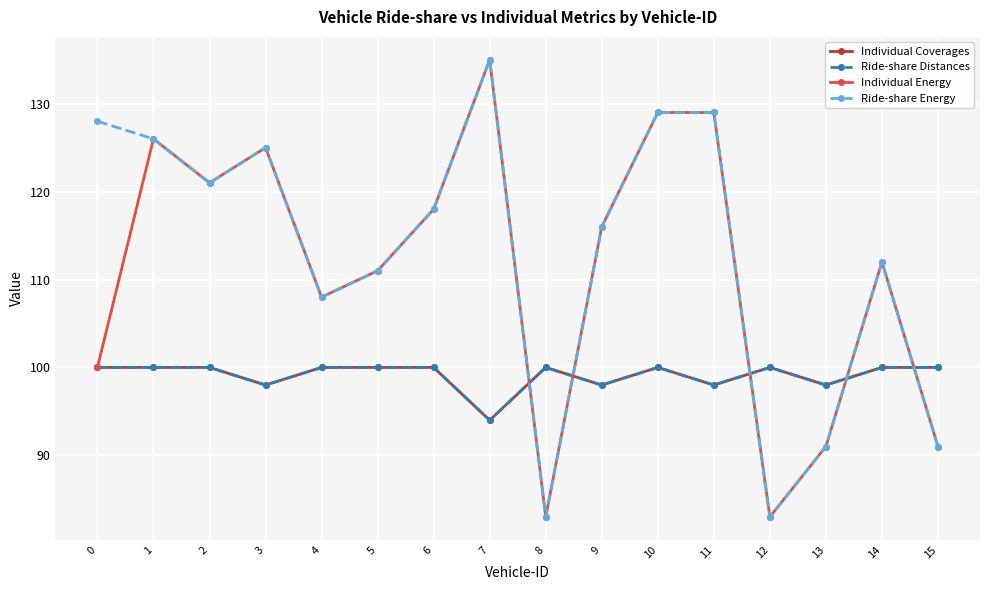

Is the value of Individual Coverages at 5 greater than the value of Individual Energy at 10?

No